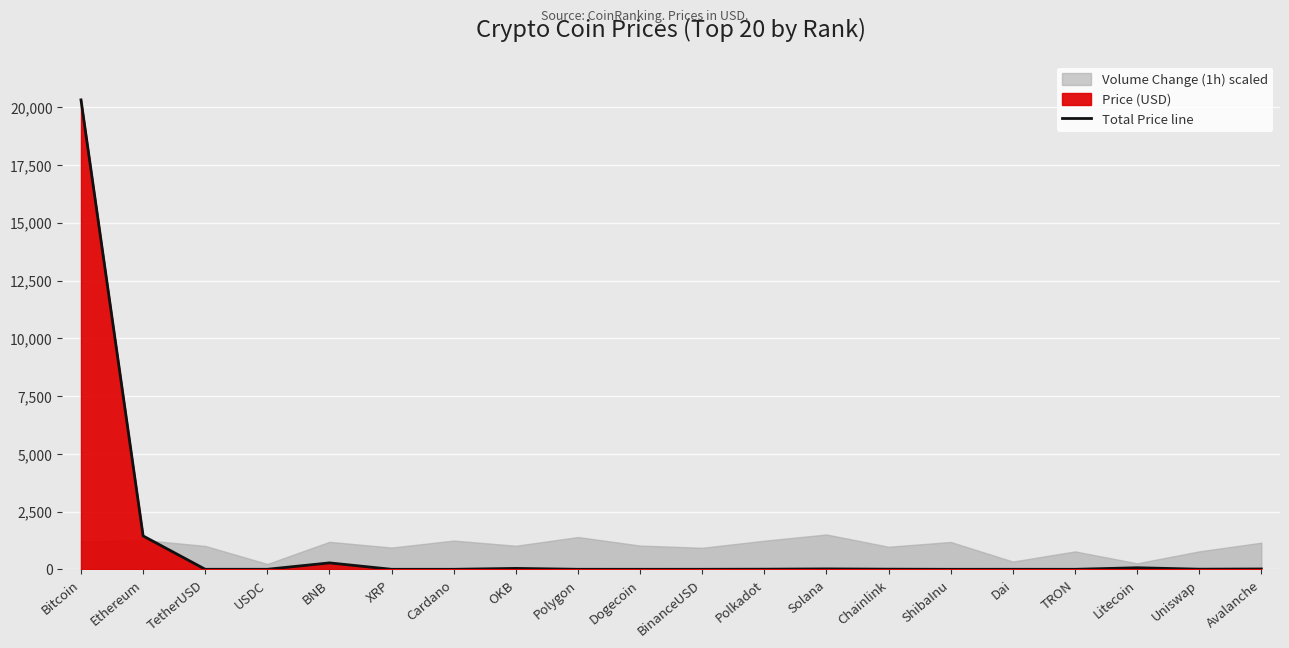

Reading left to right, list all the values displayed in this chart.

20320.5	1444.8	1.0	0.9	278.0	0.4	0.3	39.3	1.0	0.1	1.0	5.4	17.6	6.1	0.0	0.9	0.1	67.5	5.4	14.5